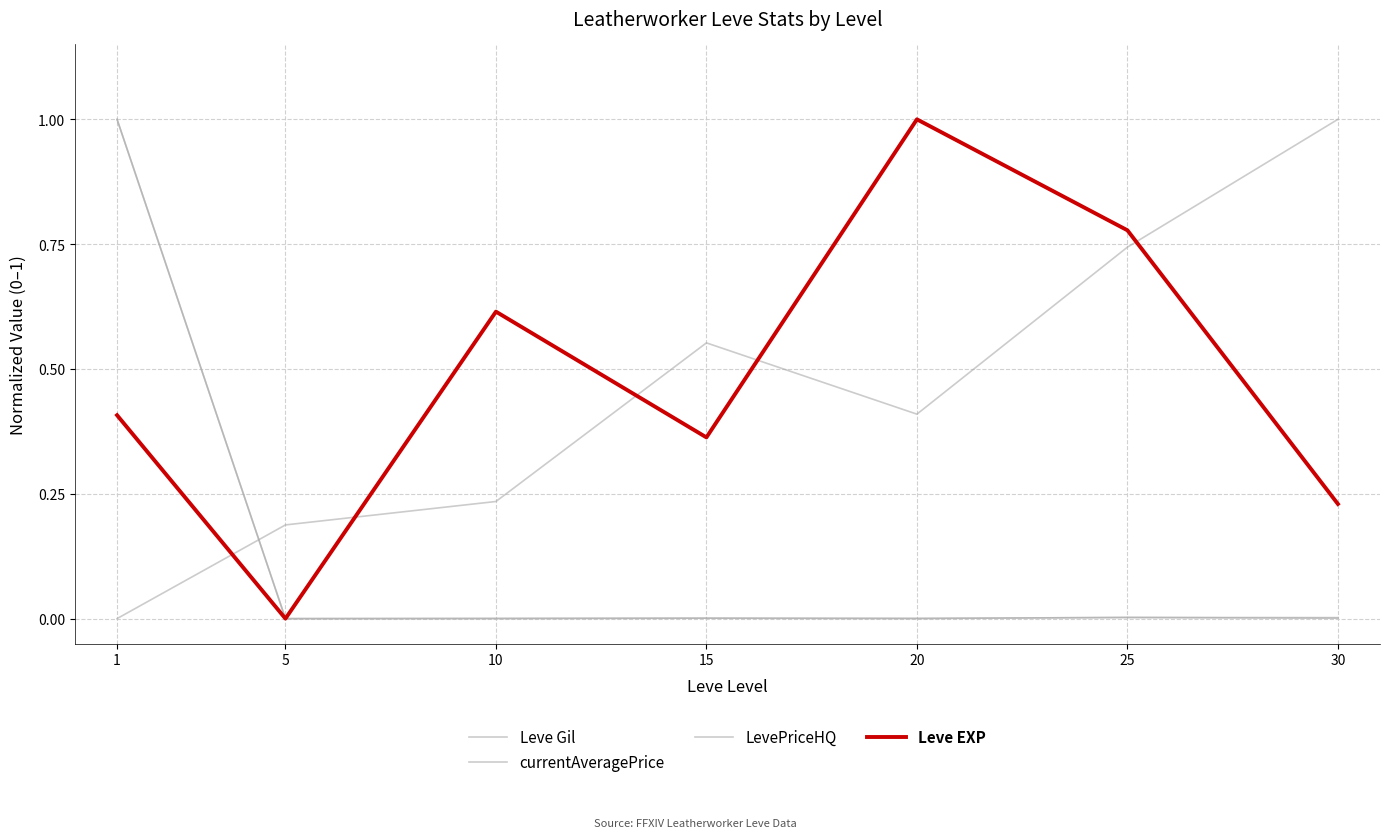

Which series has the largest range (max minus min)?

Leve Gil